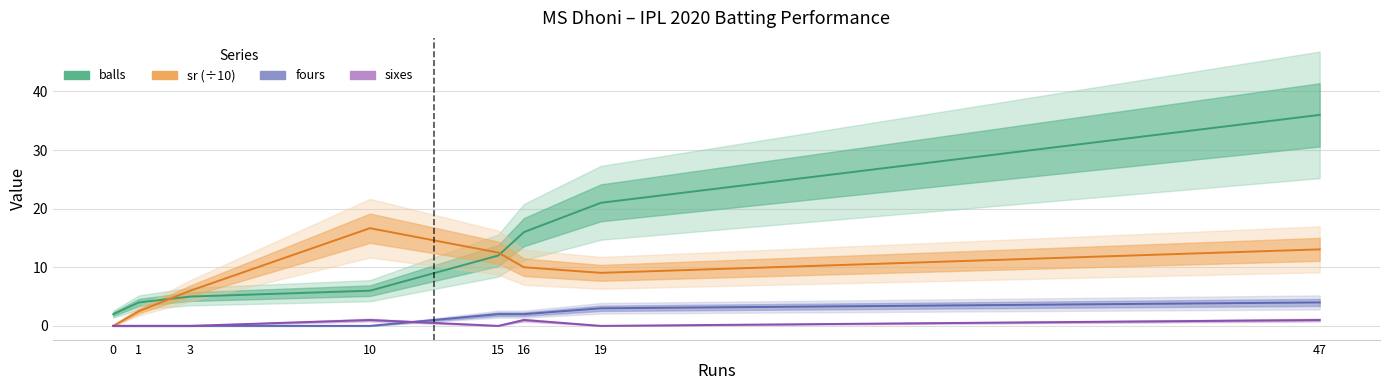

What is the sum of the sixes values at 1 and 10?

1.0